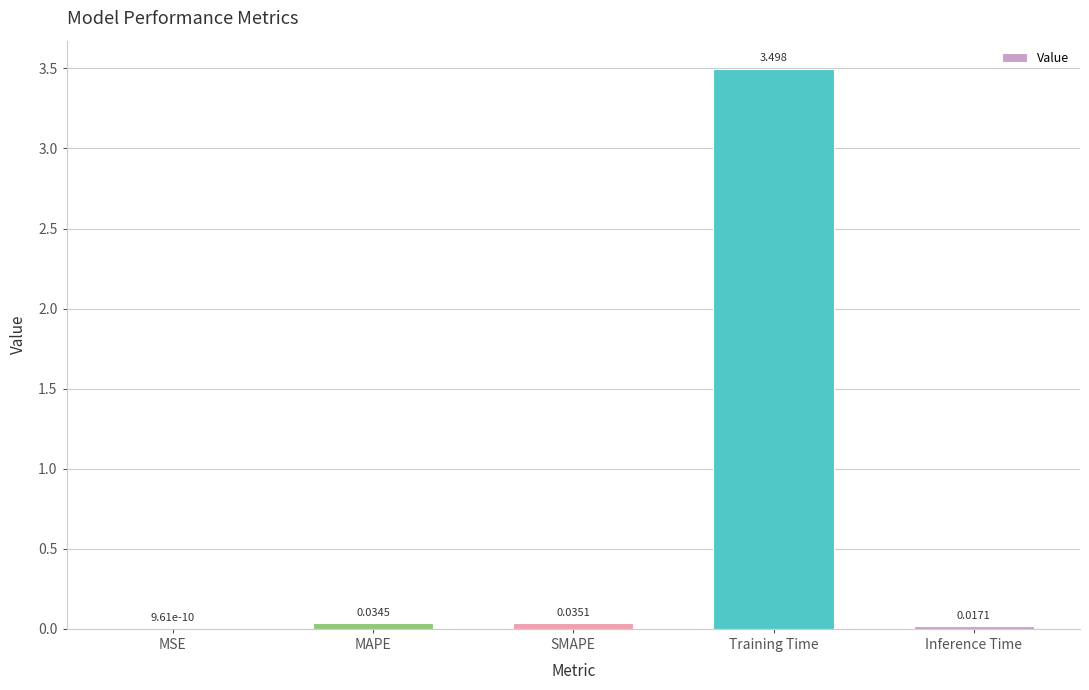

What is the sum of the values at Training Time and Inference Time?

3.5